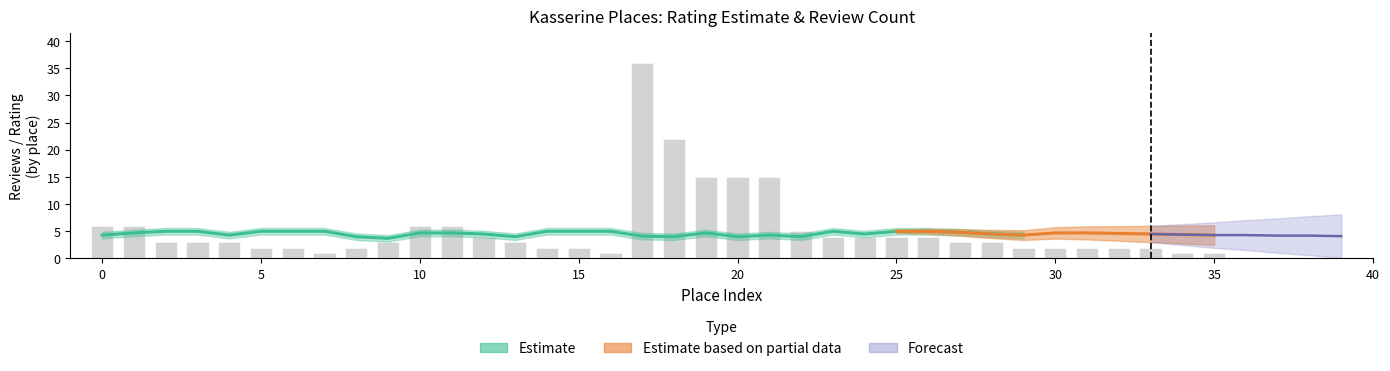

What is the sum of all values?

197